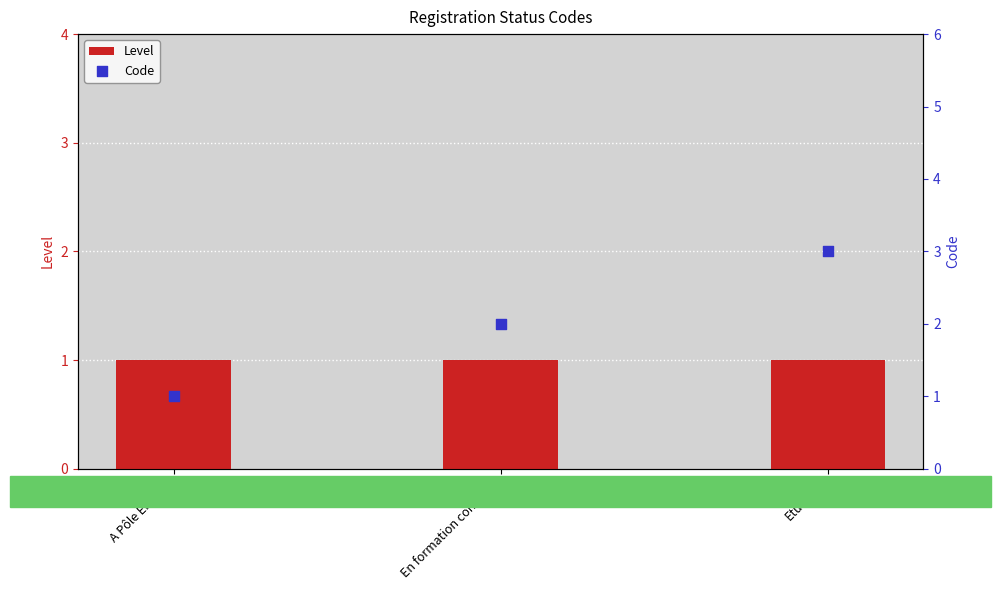

Which series reaches the minimum Y coordinate?

Level